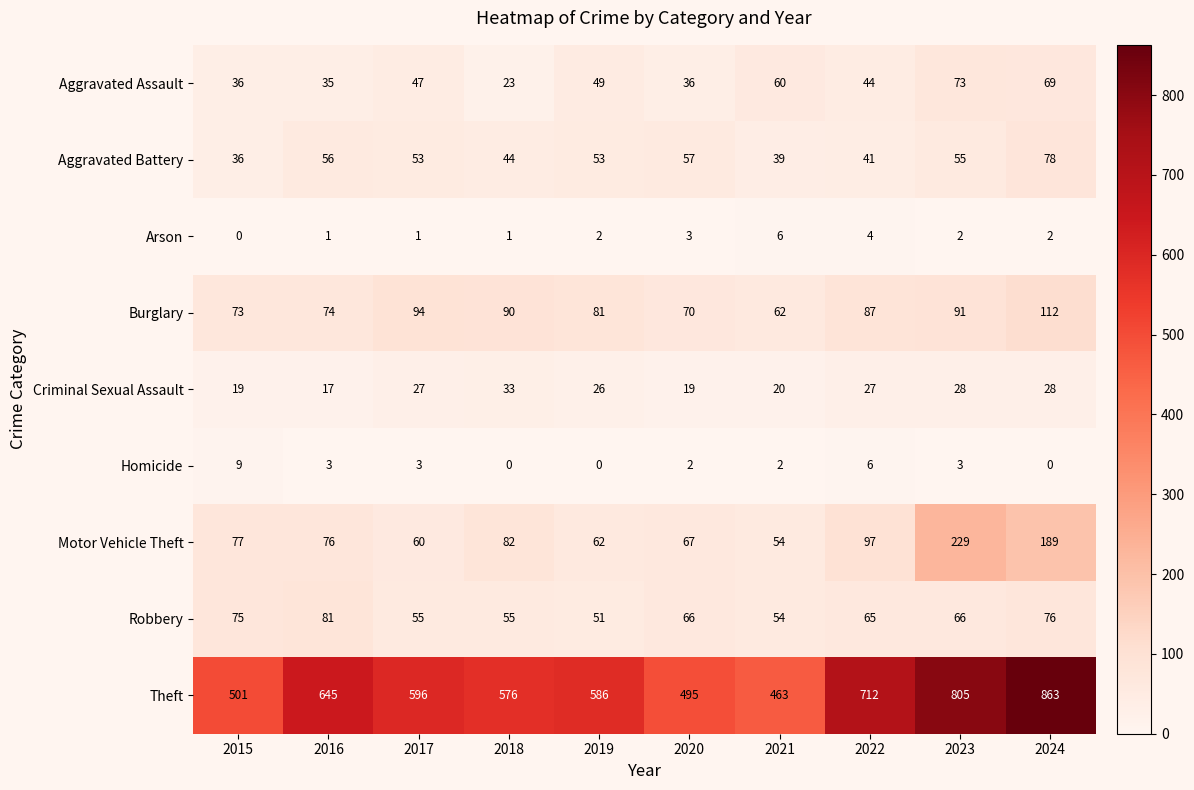

How many distinct data groups are displayed?

9